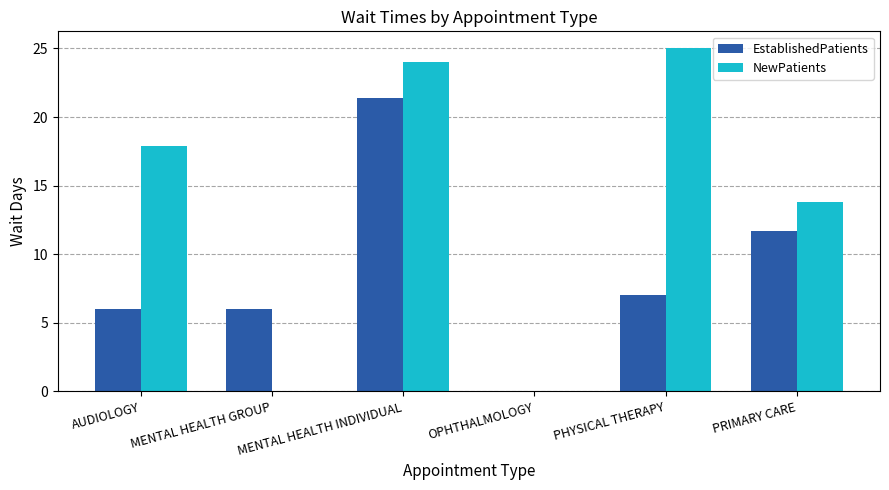

How many categories are shown in the chart?

6